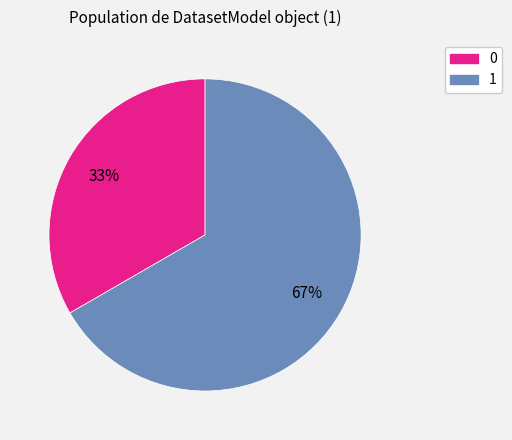

Rank the categories by value from highest to lowest.

1, 0